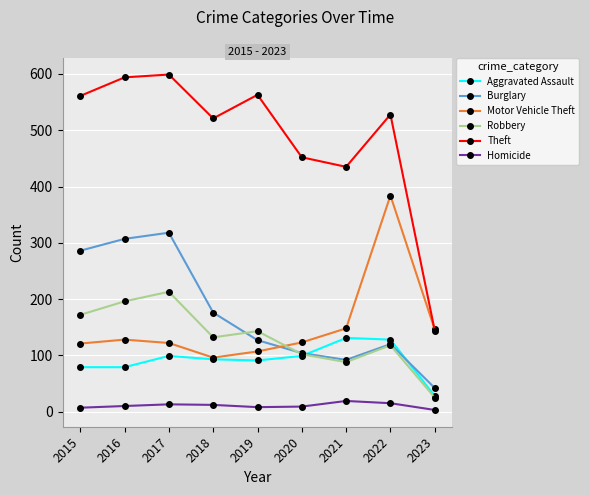

What is the maximum value shown in the chart?

599